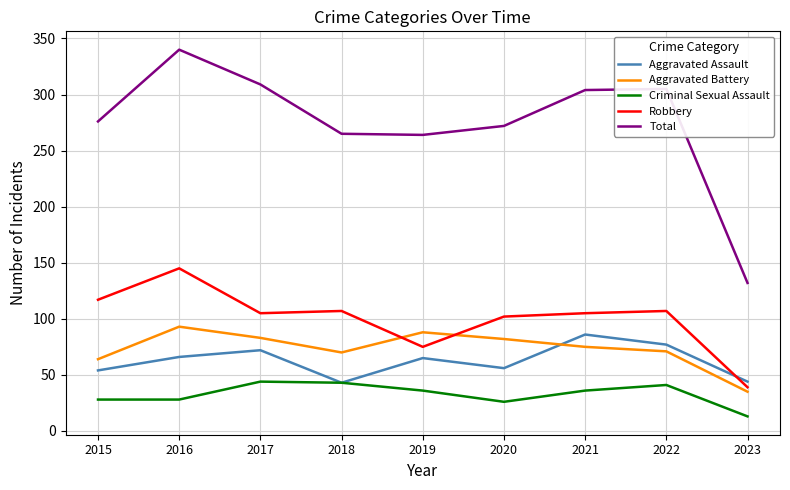

Does the chart have visible grid lines?

Yes